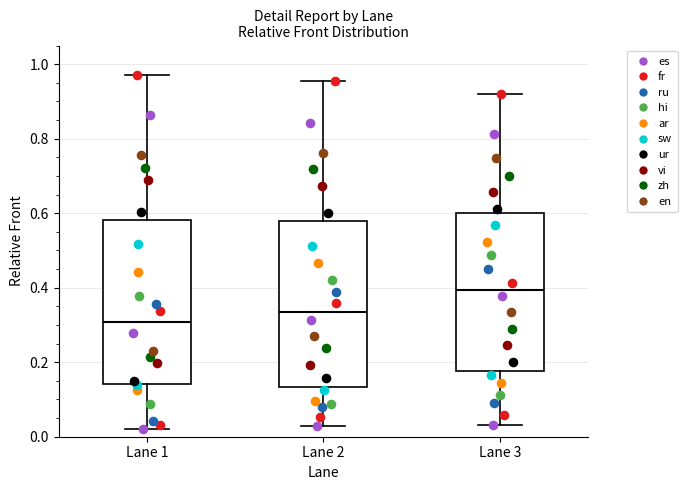

Reading left to right, read every box against the y-axis: the position of its median line, the range the box covers, and the ends of its whiskers. The values are not printed on the chart, so give them approximately, as read against the axis.

Lane 1: median 0.30, box 0.14 to 0.58, whiskers 0.02 to 0.98
Lane 2: median 0.34, box 0.14 to 0.58, whiskers 0.02 to 0.96
Lane 3: median 0.40, box 0.18 to 0.60, whiskers 0.04 to 0.92